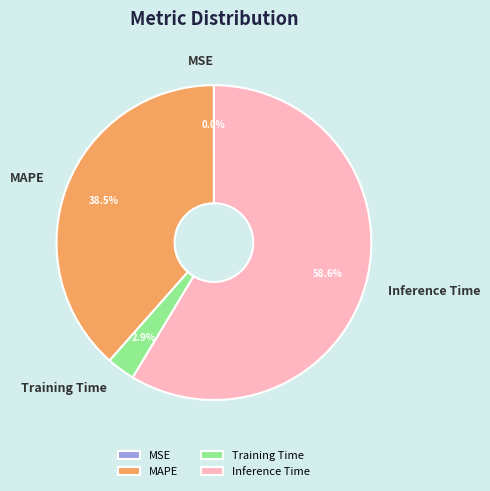

Does Training Time represent more than half of the total?

No